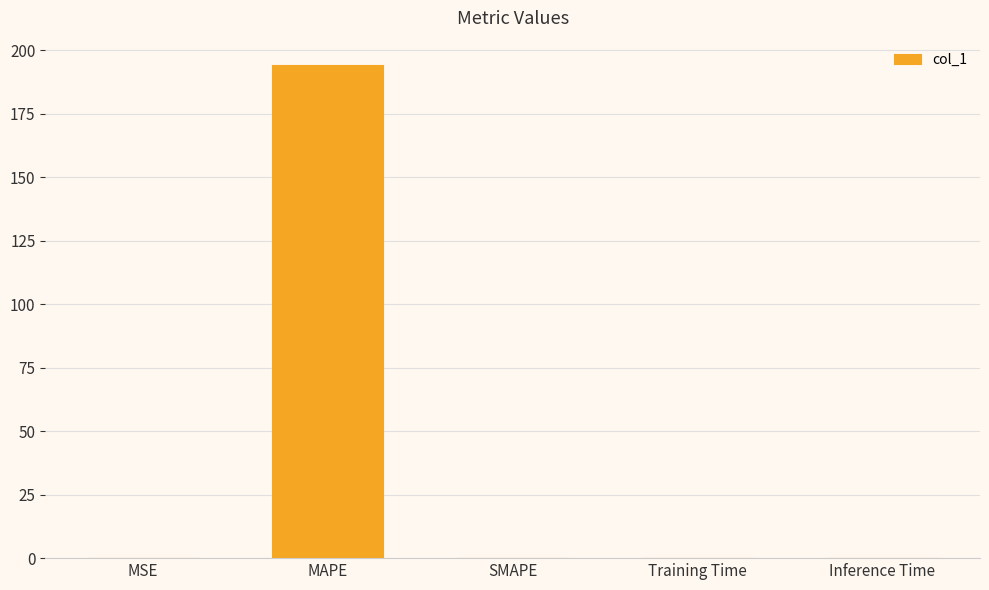

Between MAPE and SMAPE, which is larger?

MAPE